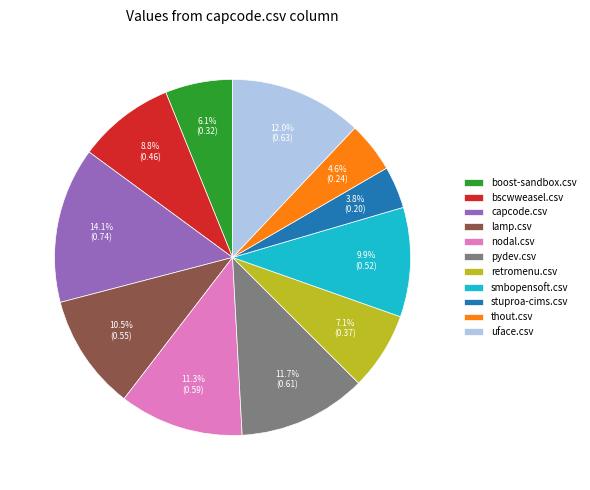

To the nearest percent, what percentage of the pie is uface.csv?

12%